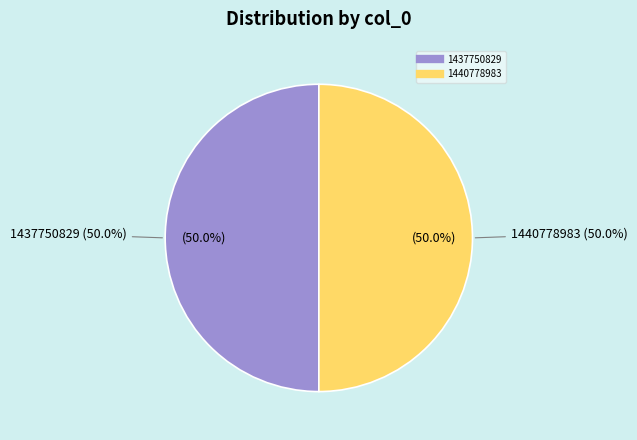

To the nearest percent, what portion does 1440778983 represent?

50%